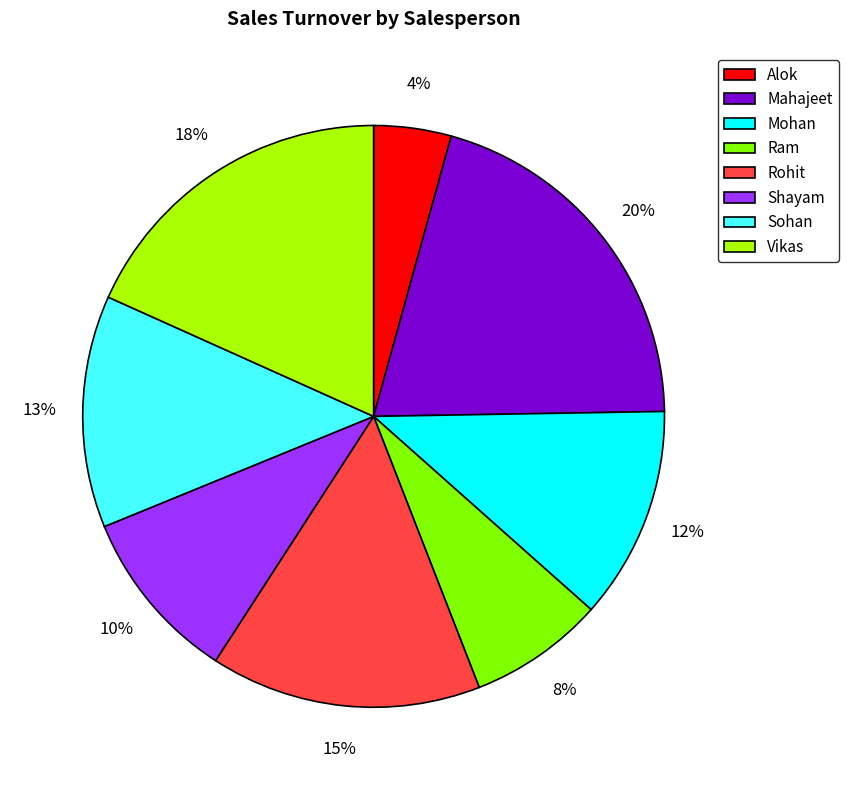

Do Sohan and Shayam together represent more than half of the pie?

No